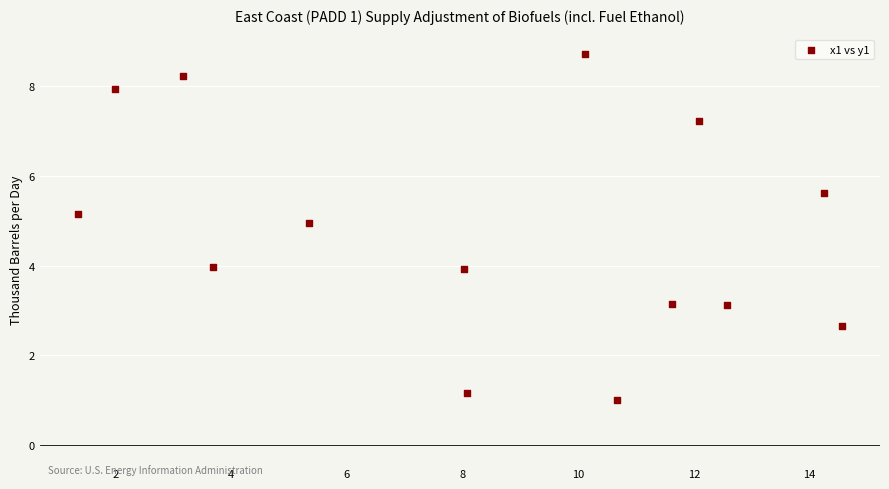

What is the range of X values (max minus min)?

13.2